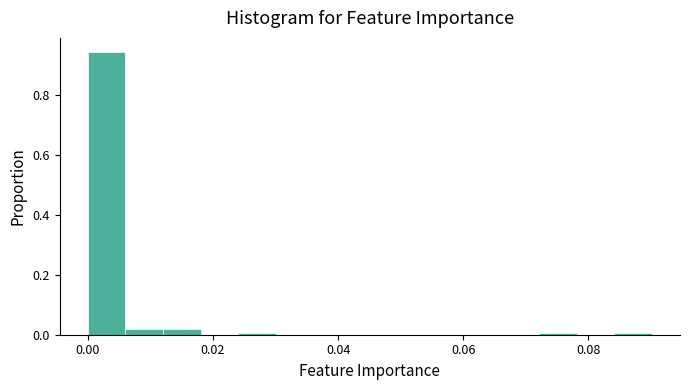

Read against the x-axis, roughly where is the centre of the tallest bar?

0.004